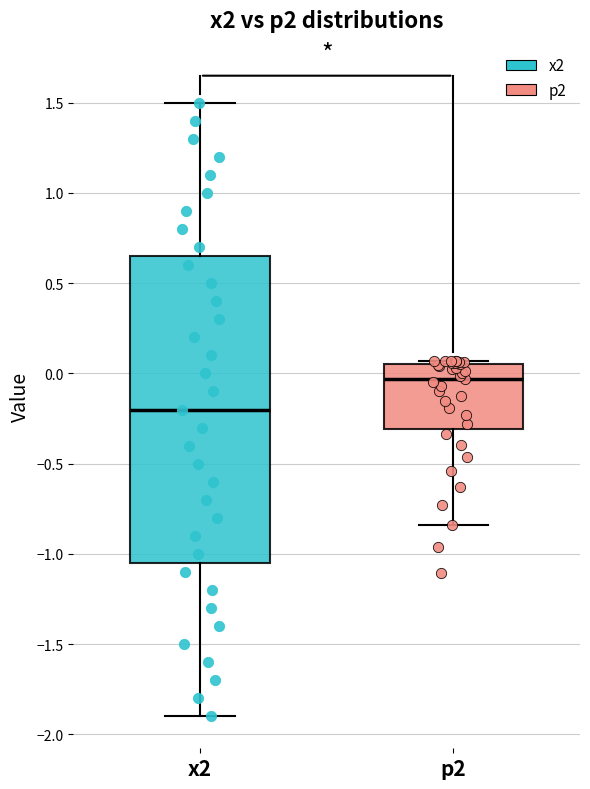

Which box's median line is the highest?

p2